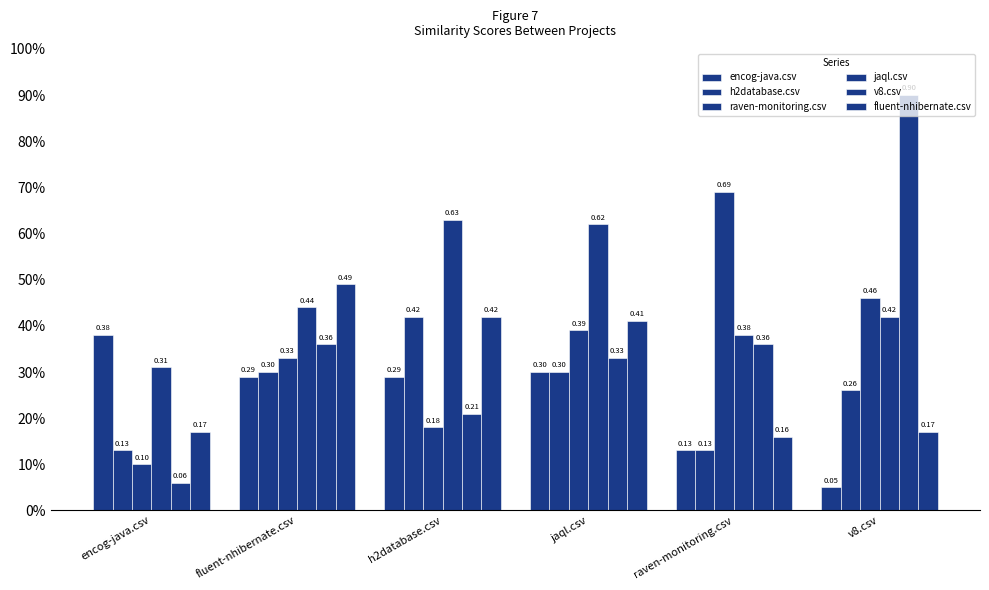

Which series changed the most between h2database.csv and v8.csv?

v8.csv